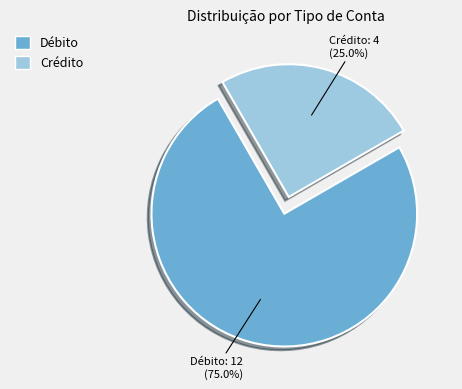

Does Crédito account for over 50% of the chart?

No